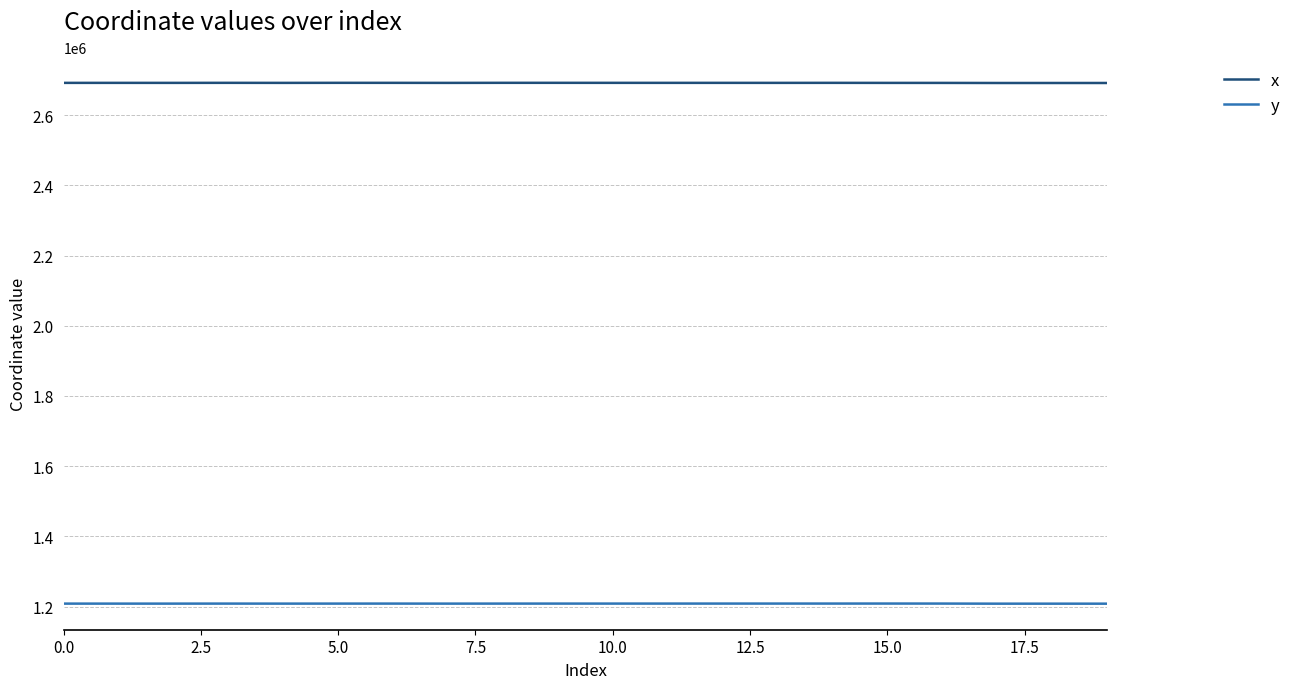

Which series has the largest total across all categories?

x